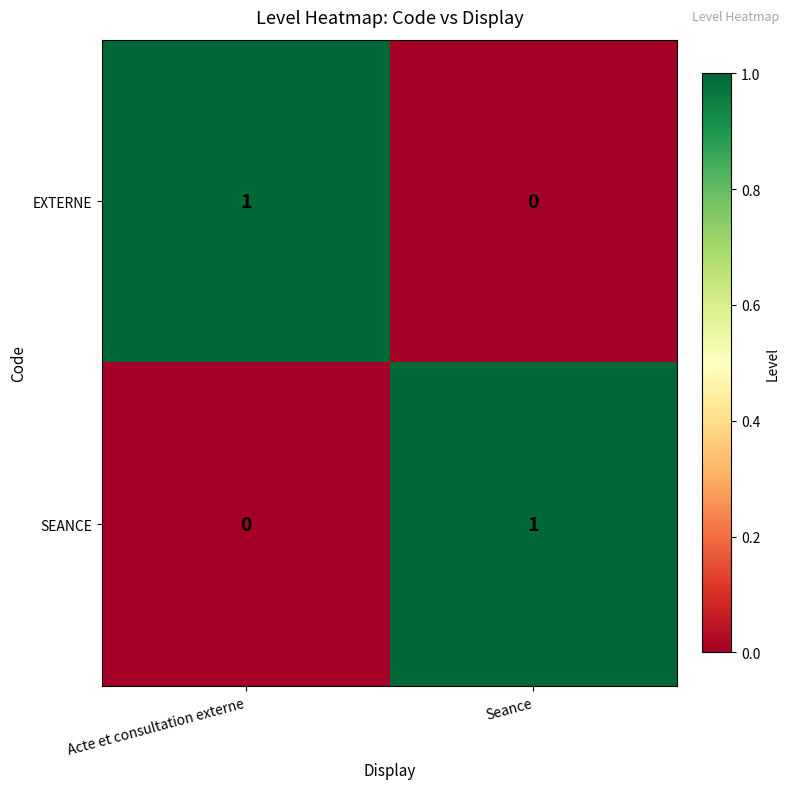

Reading right to left, what are all the values shown in this chart?

EXTERNE: 0	1
SEANCE: 1	0